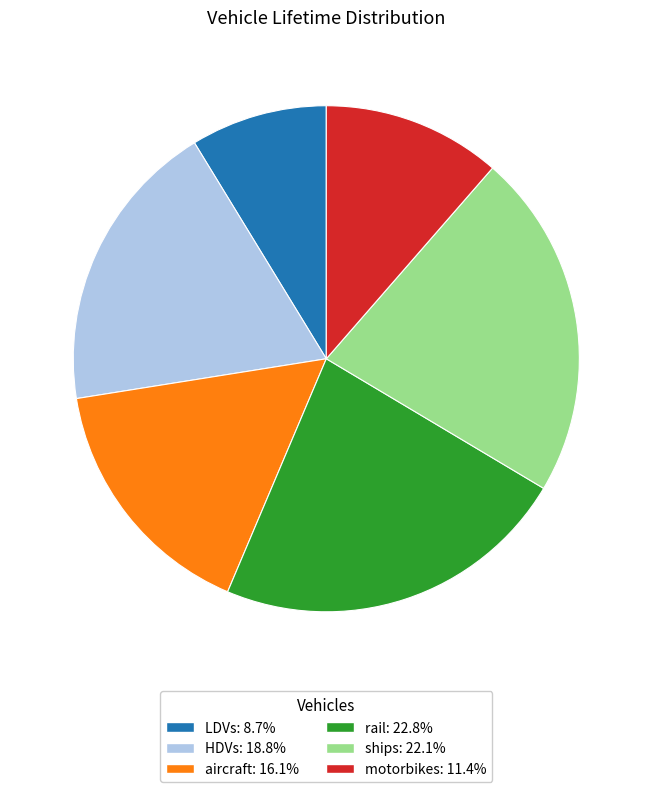

Does motorbikes represent more than half of the total?

No